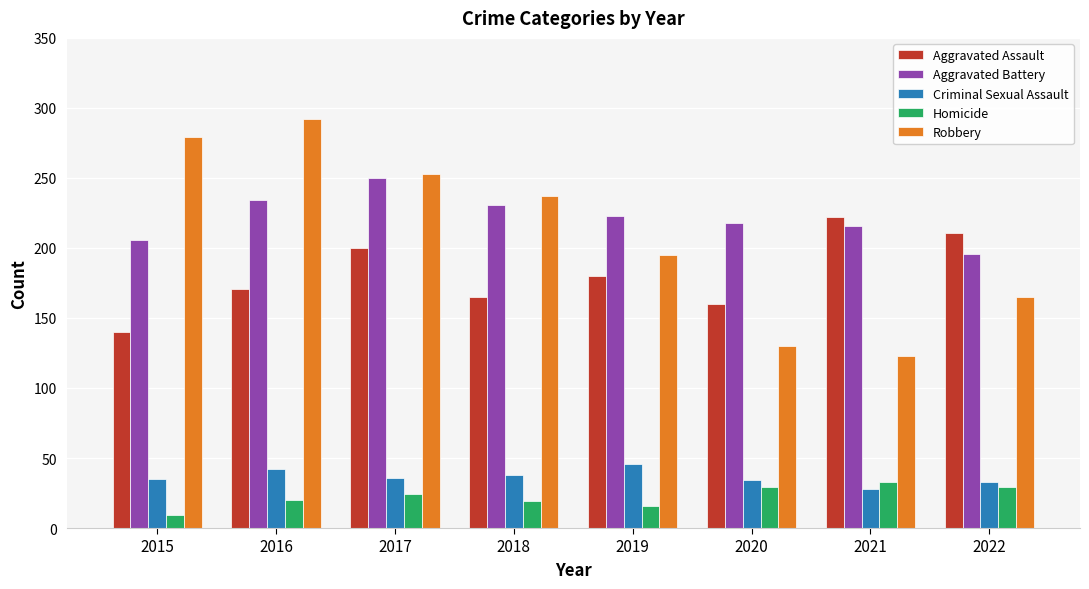

The Homicide series shows 29 at 2020. True or false?

True